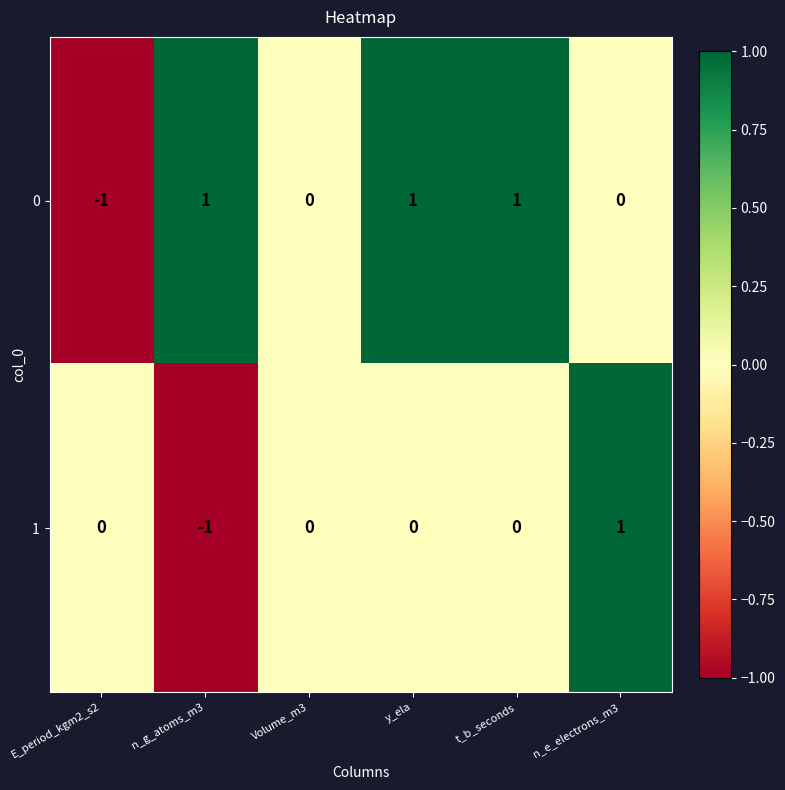

The value of 0 at n_g_atoms_m3 is 1. True or false?

True